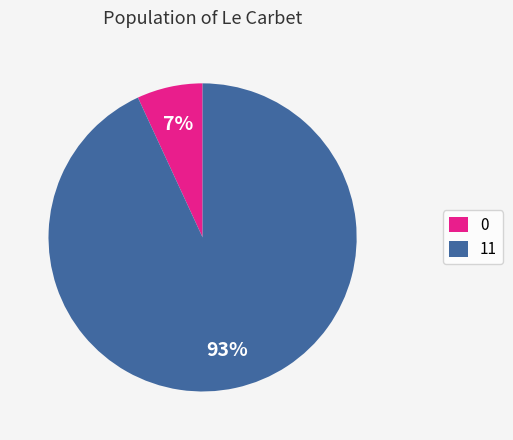

Between 0 and 11, which is larger?

11